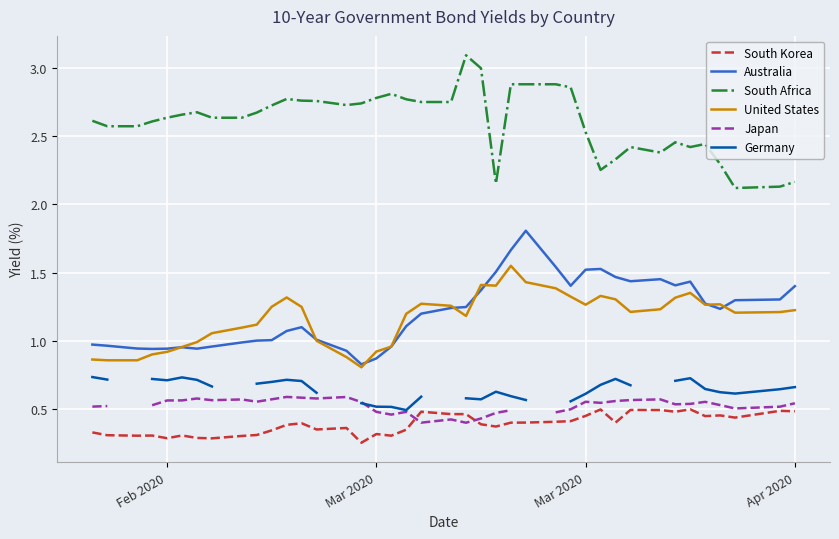

Is it true that Germany equals 1.0 at 33?

False